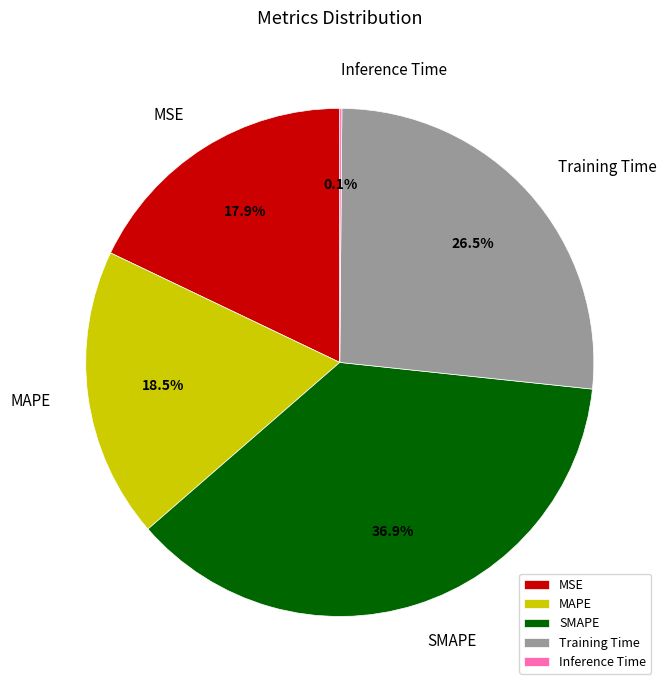

What is the ratio of the value at MAPE to the value at Training Time?

0.7